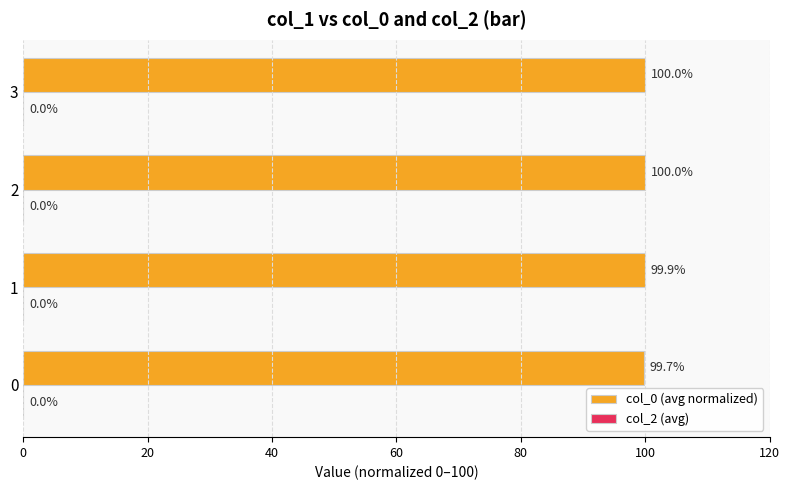

What is the approximate value at 3?

100.0